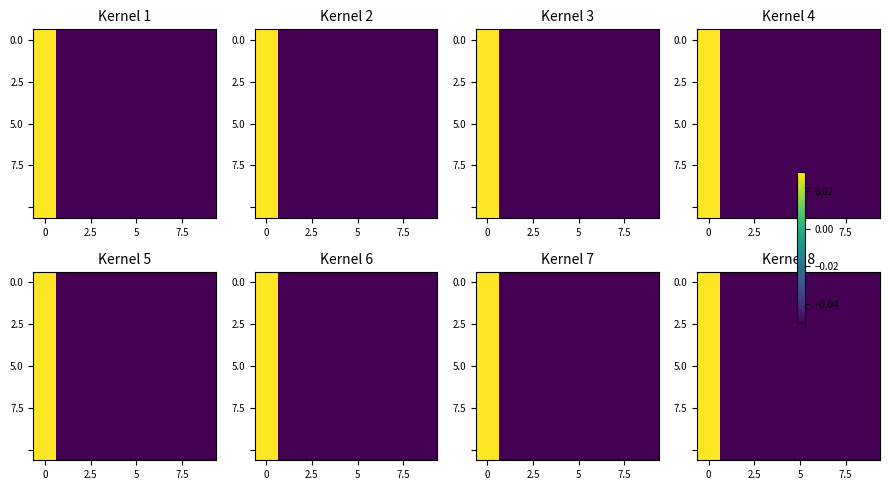

What is the minimum value for 0.0?

-0.1